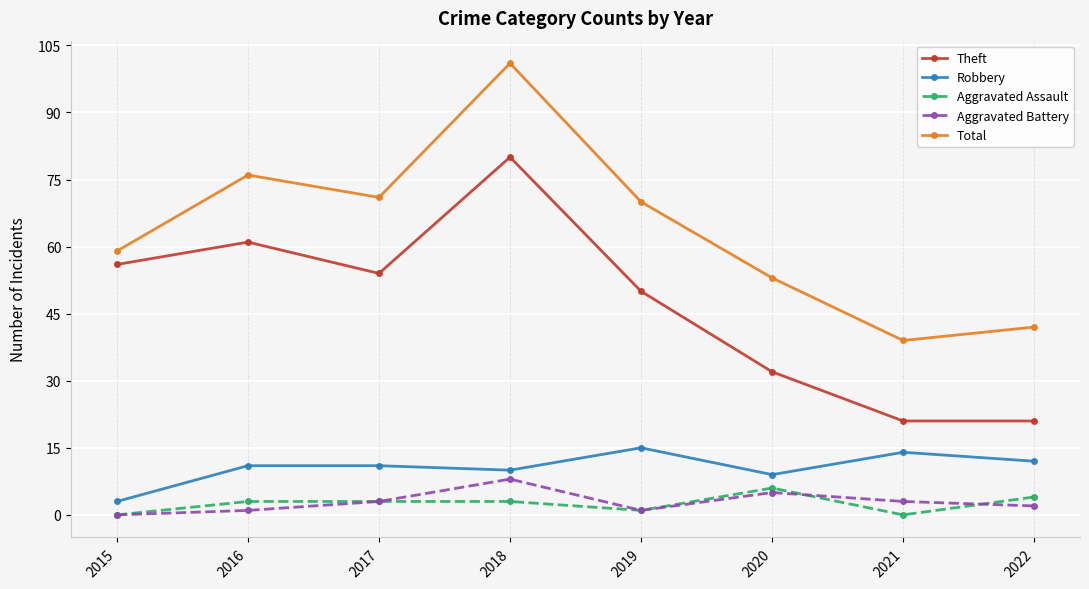

What is the average value of the Aggravated Battery series?

3